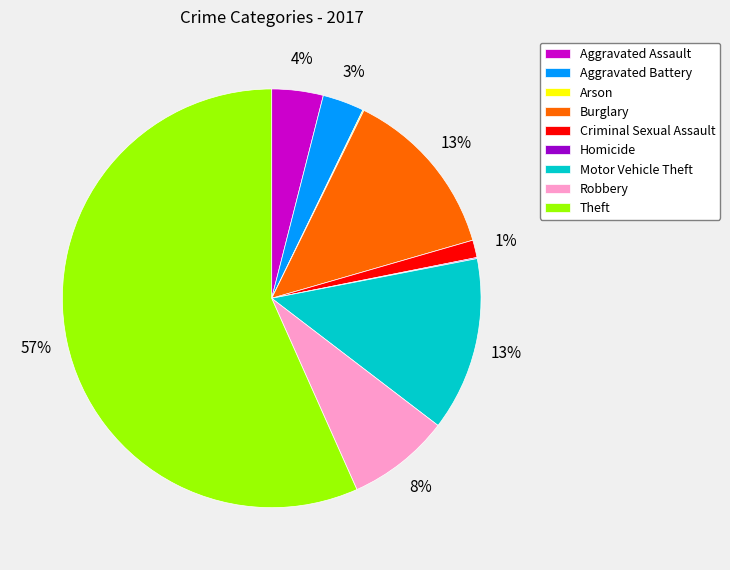

The Burglary slice represents 13% of the pie. True or false?

True